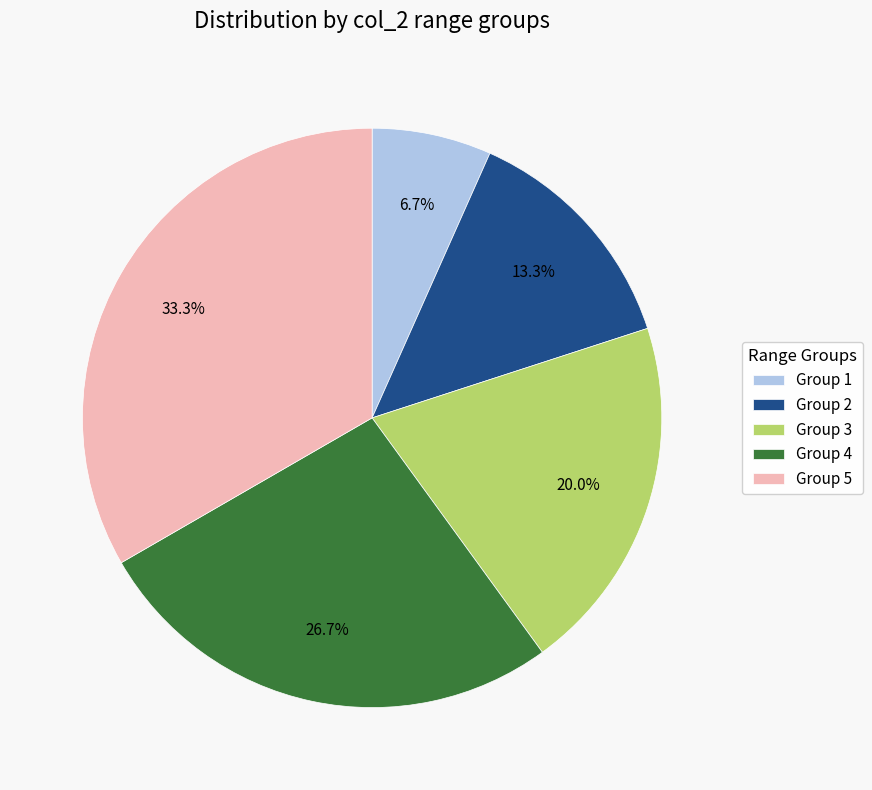

What is the smallest slice in the pie chart?

Group 1